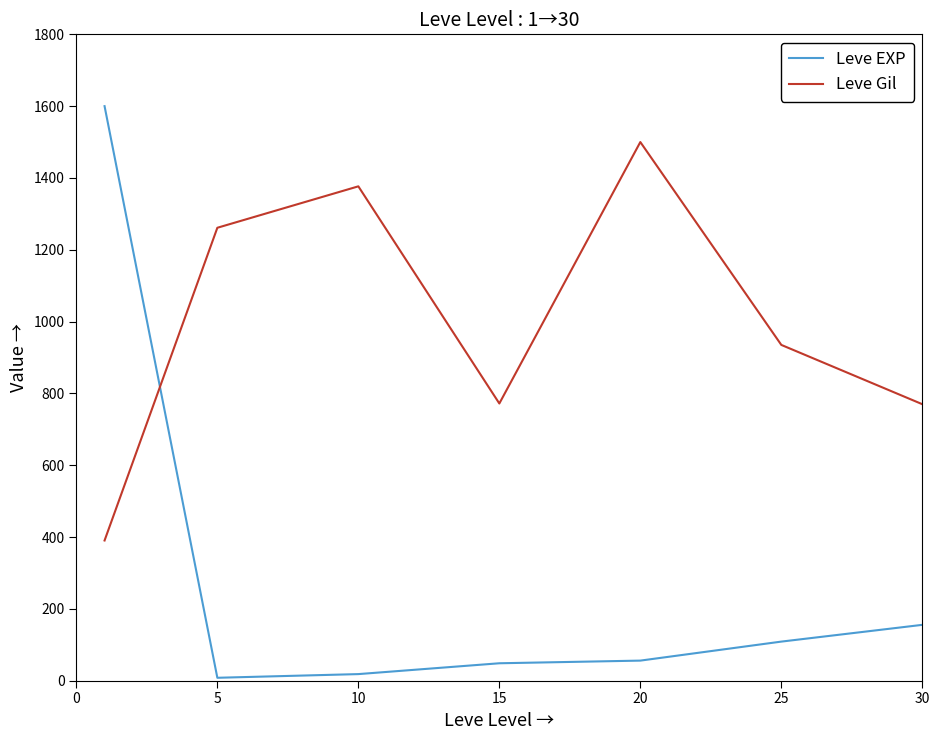

What is the sum of all Leve EXP values?

1994.5